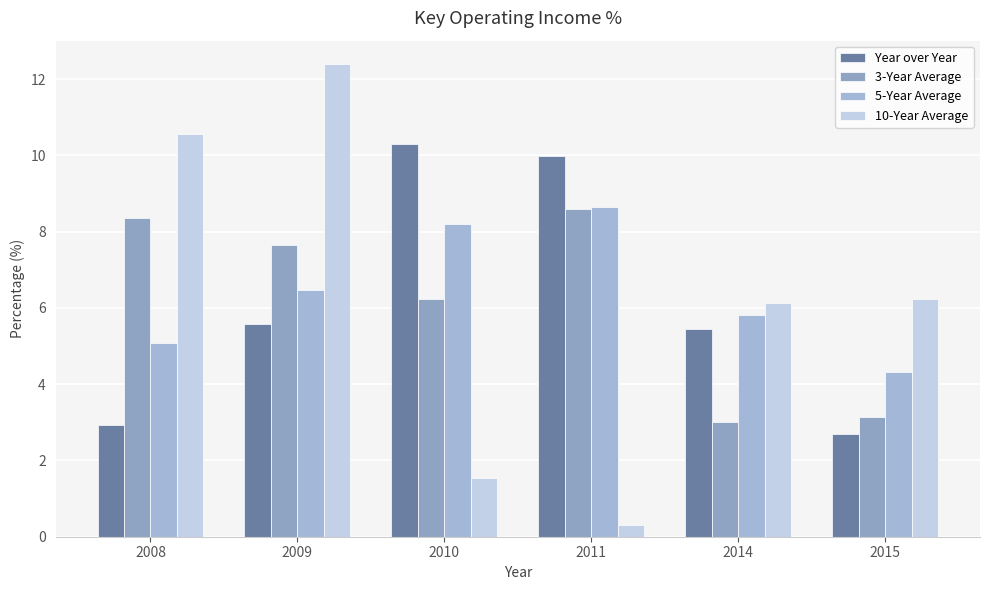

The value of 10-Year Average at 2010 is 0.8. True or false?

False